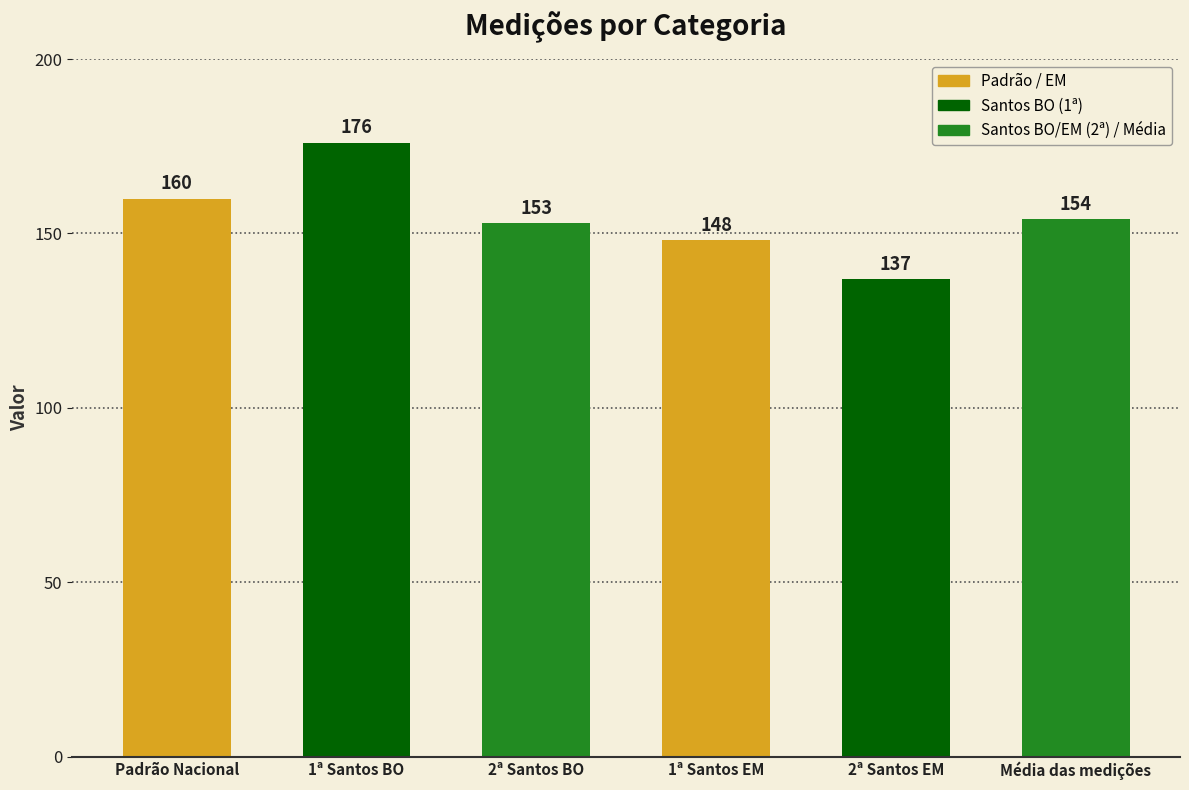

Which label corresponds to the smallest value in the chart?

2ª Santos EM